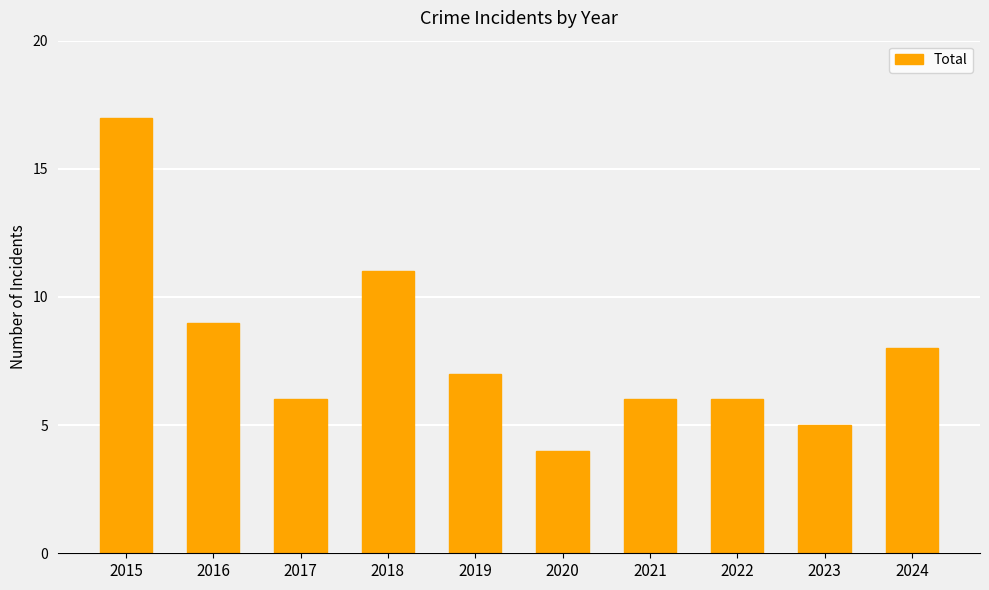

What is the average value?

8